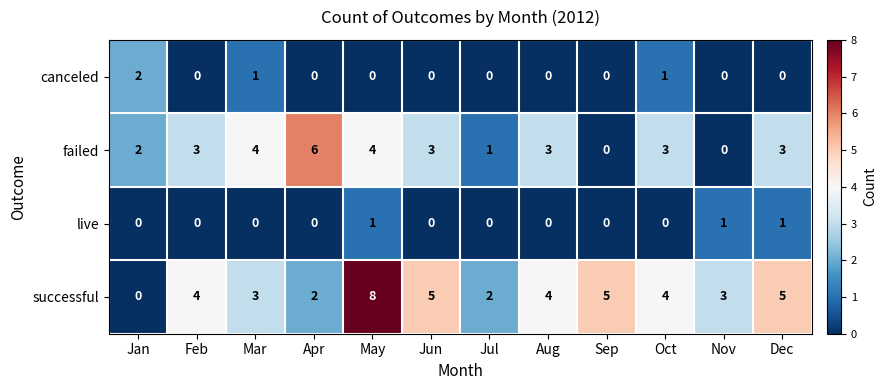

Which series has the largest total across all categories?

successful